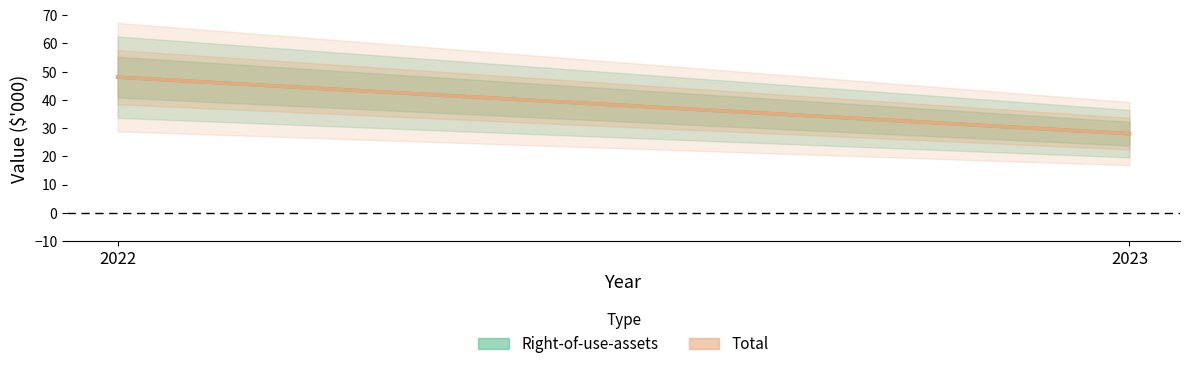

What are all the series names shown in the legend?

Right-of-use-assets, Total